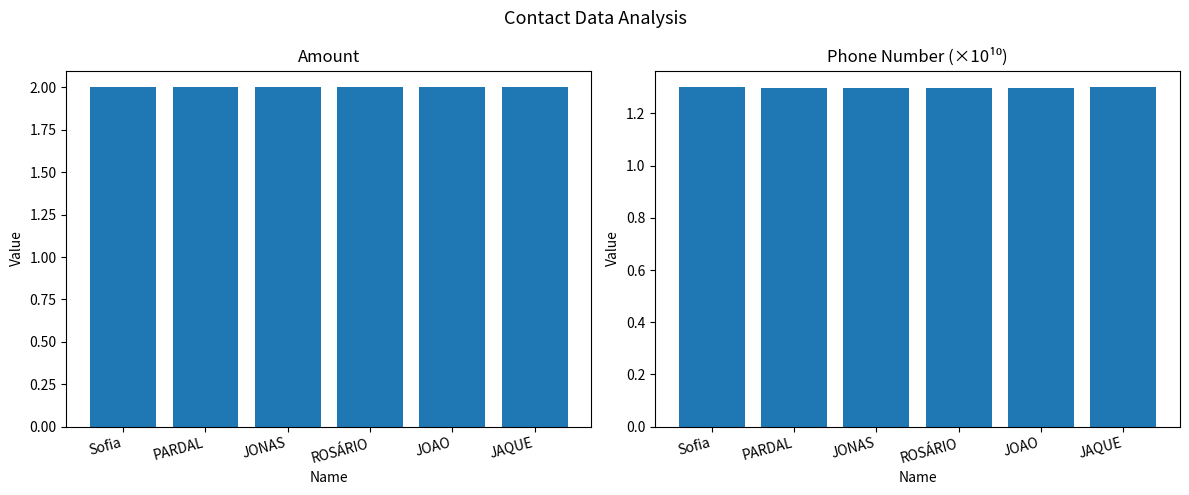

List the labels in order of to (×10¹⁰) value, smallest first.

PARDAL, ROSÁRIO, JOAO, JONAS, JAQUE, Sofia